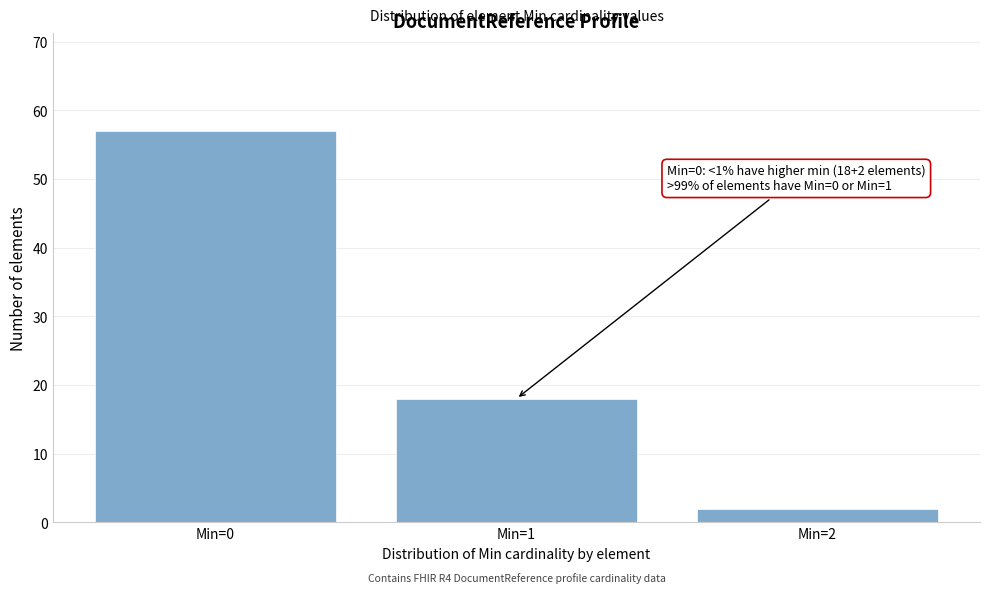

Reading left to right, transcribe all the data shown in this chart.

Min=0=57	Min=1=18	Min=2=2